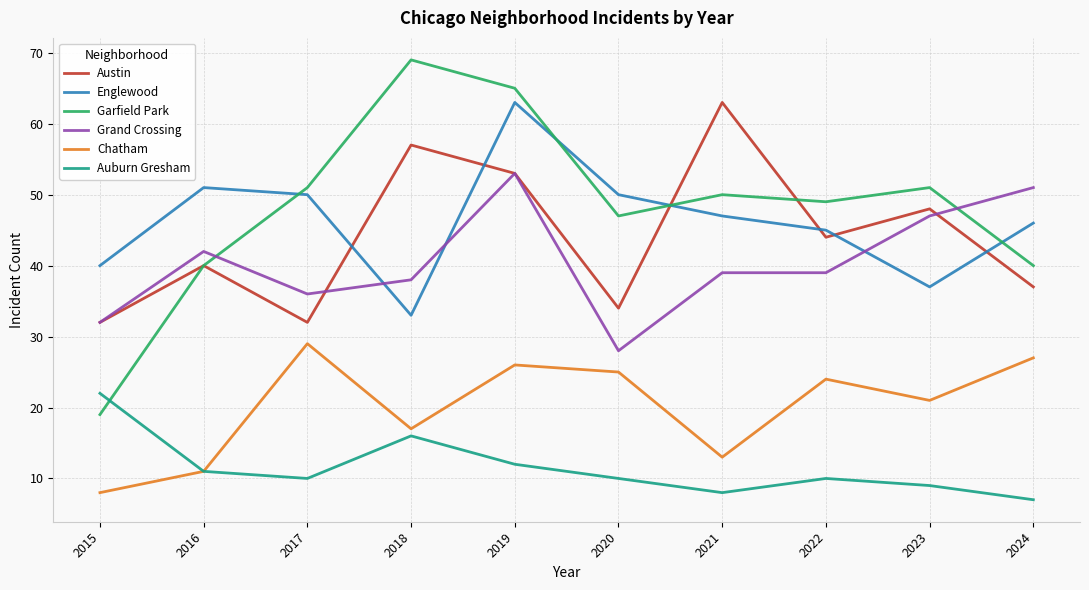

Reading right to left, list all the values displayed in this chart.

Austin: 2024=37	2023=48	2022=44	2021=63	2020=34	2019=53	2018=57	2017=32	2016=40	2015=32
Englewood: 2024=46	2023=37	2022=45	2021=47	2020=50	2019=63	2018=33	2017=50	2016=51	2015=40
Garfield Park: 2024=40	2023=51	2022=49	2021=50	2020=47	2019=65	2018=69	2017=51	2016=40	2015=19
Grand Crossing: 2024=51	2023=47	2022=39	2021=39	2020=28	2019=53	2018=38	2017=36	2016=42	2015=32
Chatham: 2024=27	2023=21	2022=24	2021=13	2020=25	2019=26	2018=17	2017=29	2016=11	2015=8
Auburn Gresham: 2024=7	2023=9	2022=10	2021=8	2020=10	2019=12	2018=16	2017=10	2016=11	2015=22